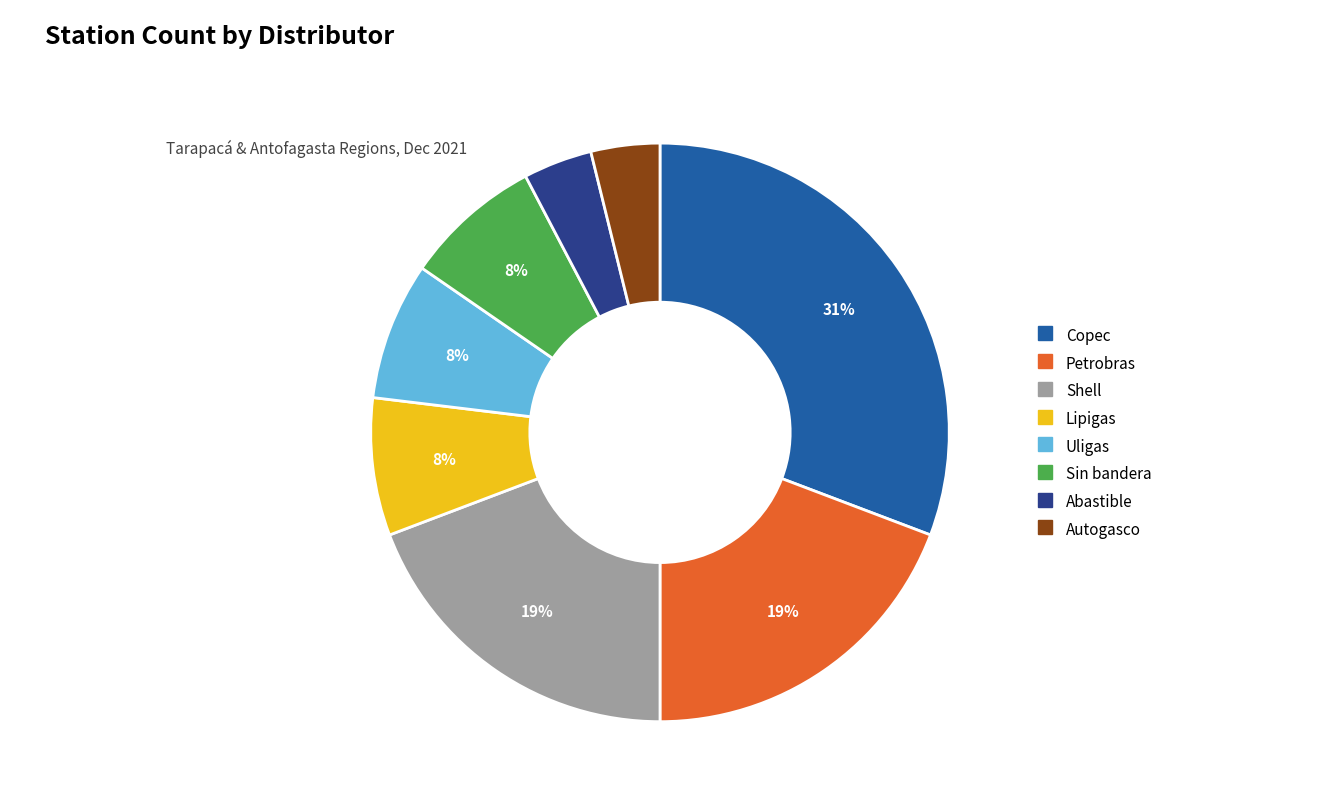

Which has a higher value, Sin bandera or Abastible?

Sin bandera